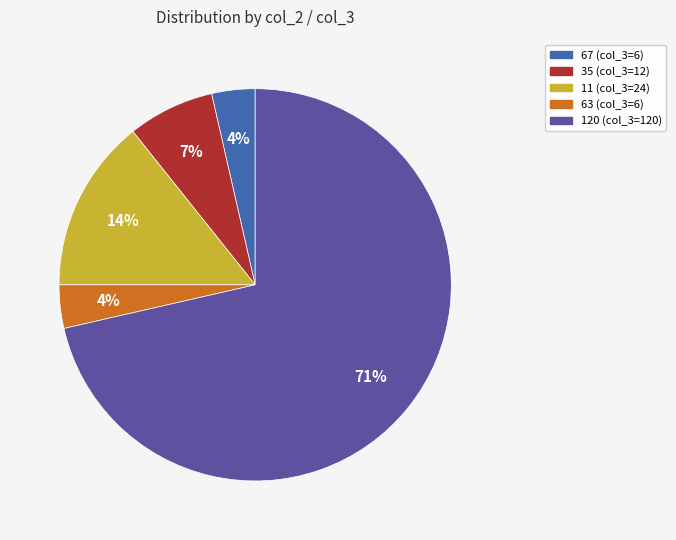

Does any single category account for the majority?

Yes